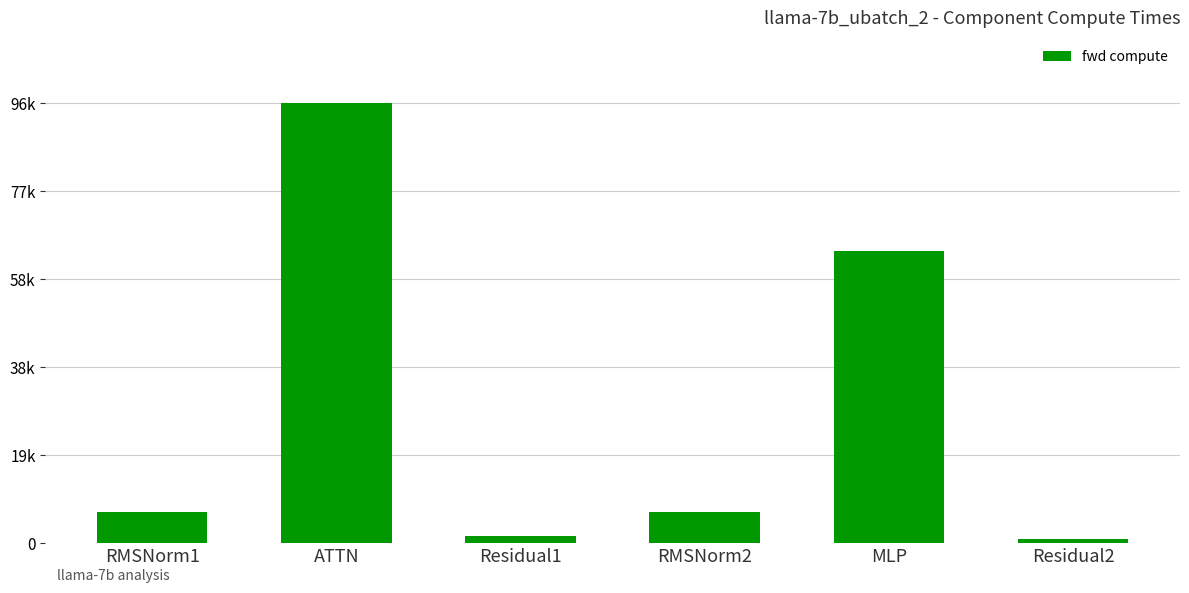

What is the difference between the values at Residual1 and Residual2?

744.6